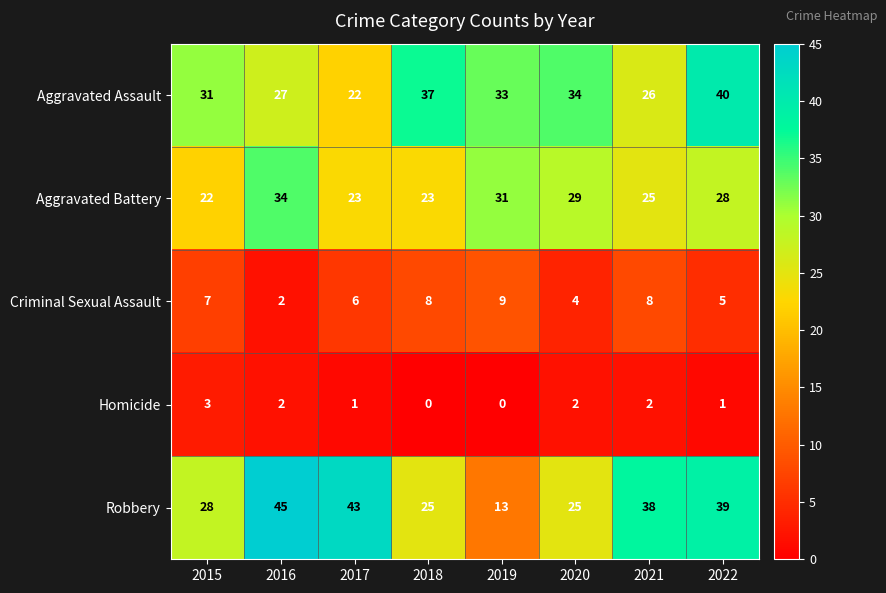

Rank the series by their maximum value, from lowest to highest.

Homicide, Criminal Sexual Assault, Aggravated Battery, Aggravated Assault, Robbery